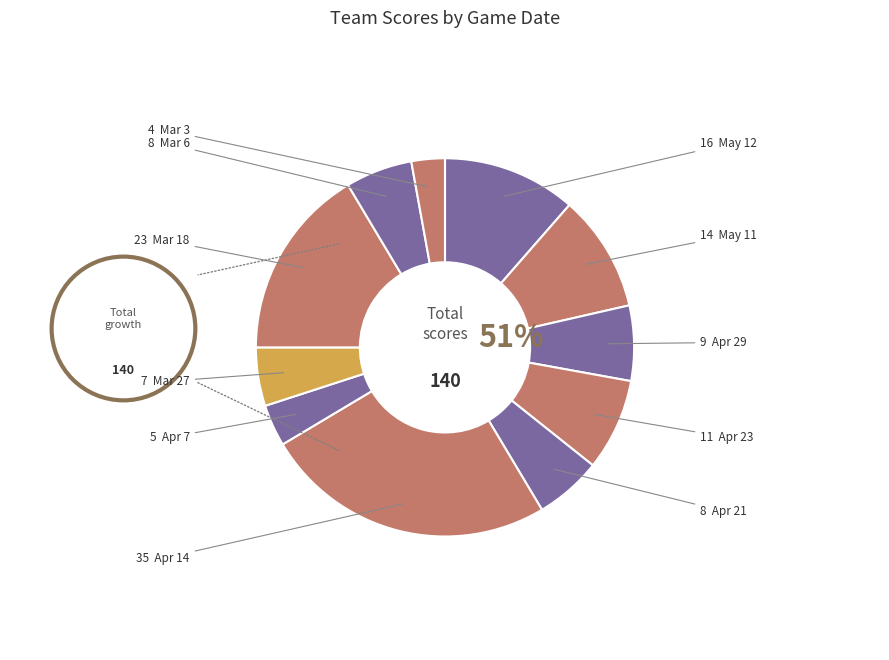

How many segments does this pie chart have?

11